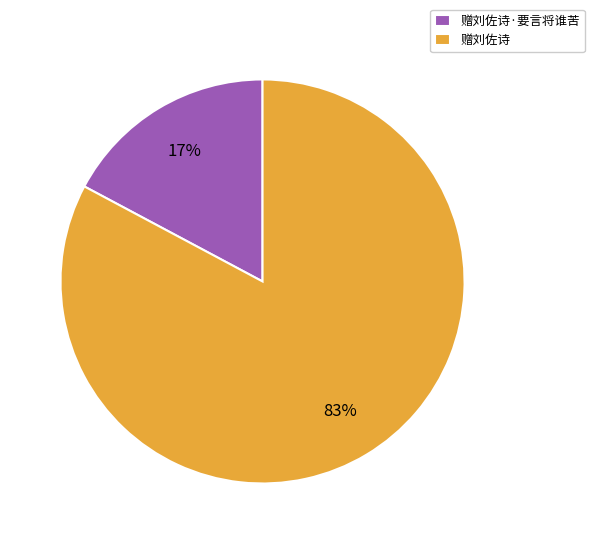

Is it true that 赠刘佐诗·要言将谁苦 is 17% of the pie?

True